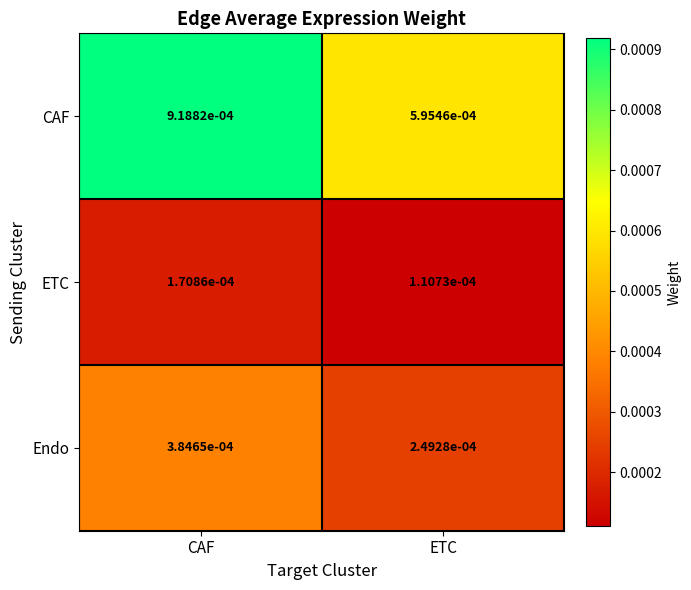

Which label corresponds to the largest value in the chart?

CAF